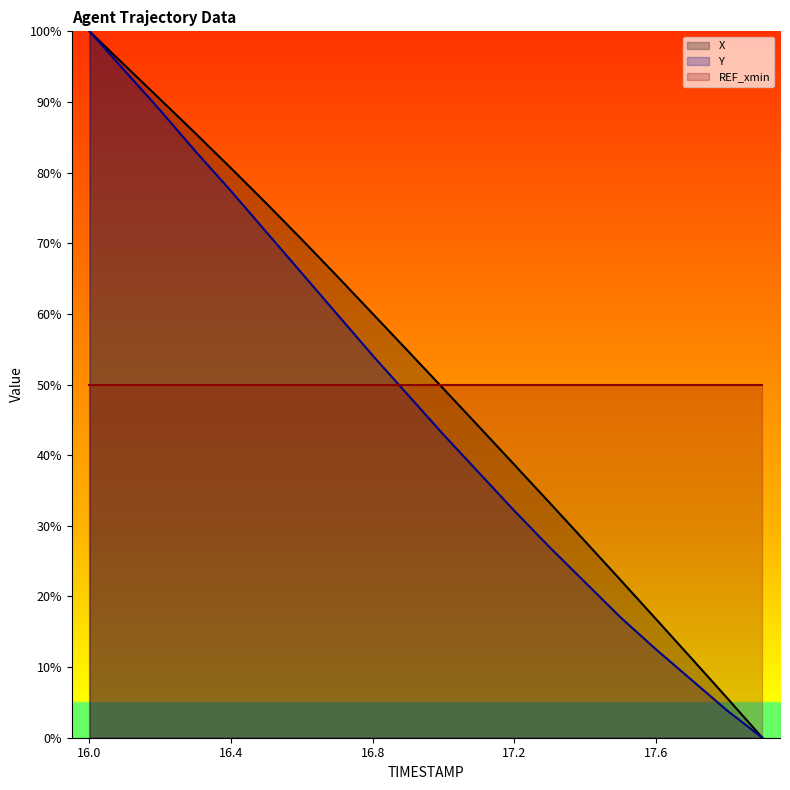

Does the chart display data point markers on the line(s)?

No